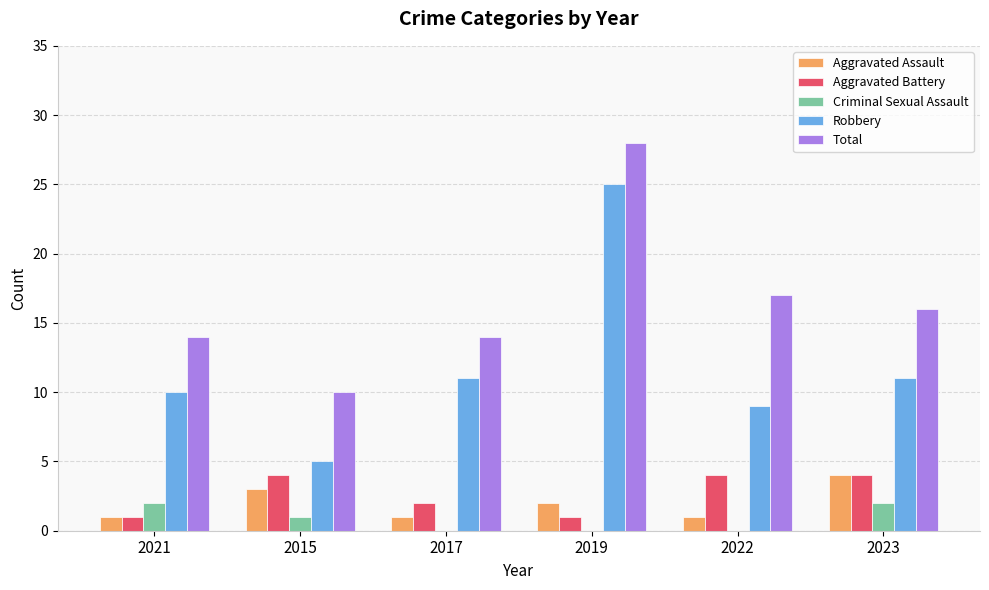

Where is Criminal Sexual Assault nearest to the value 1?

2015